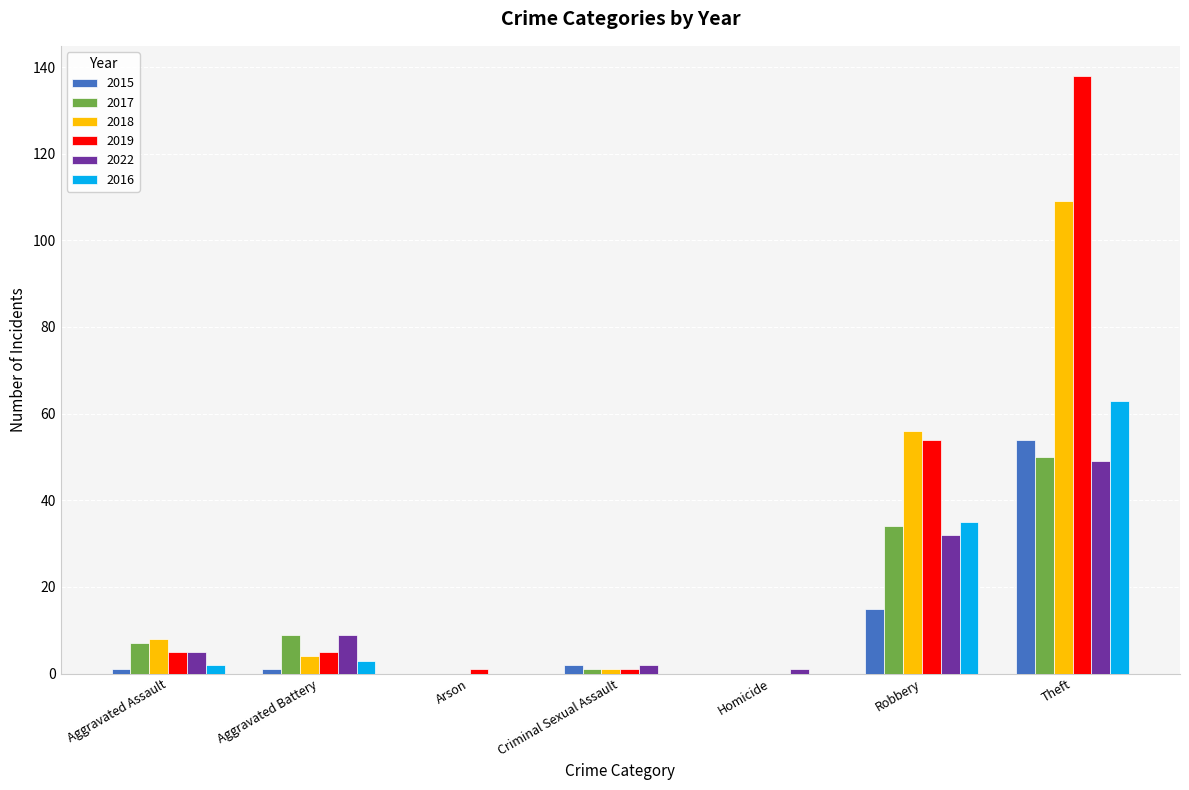

What is the sum of all 2022 values?

98